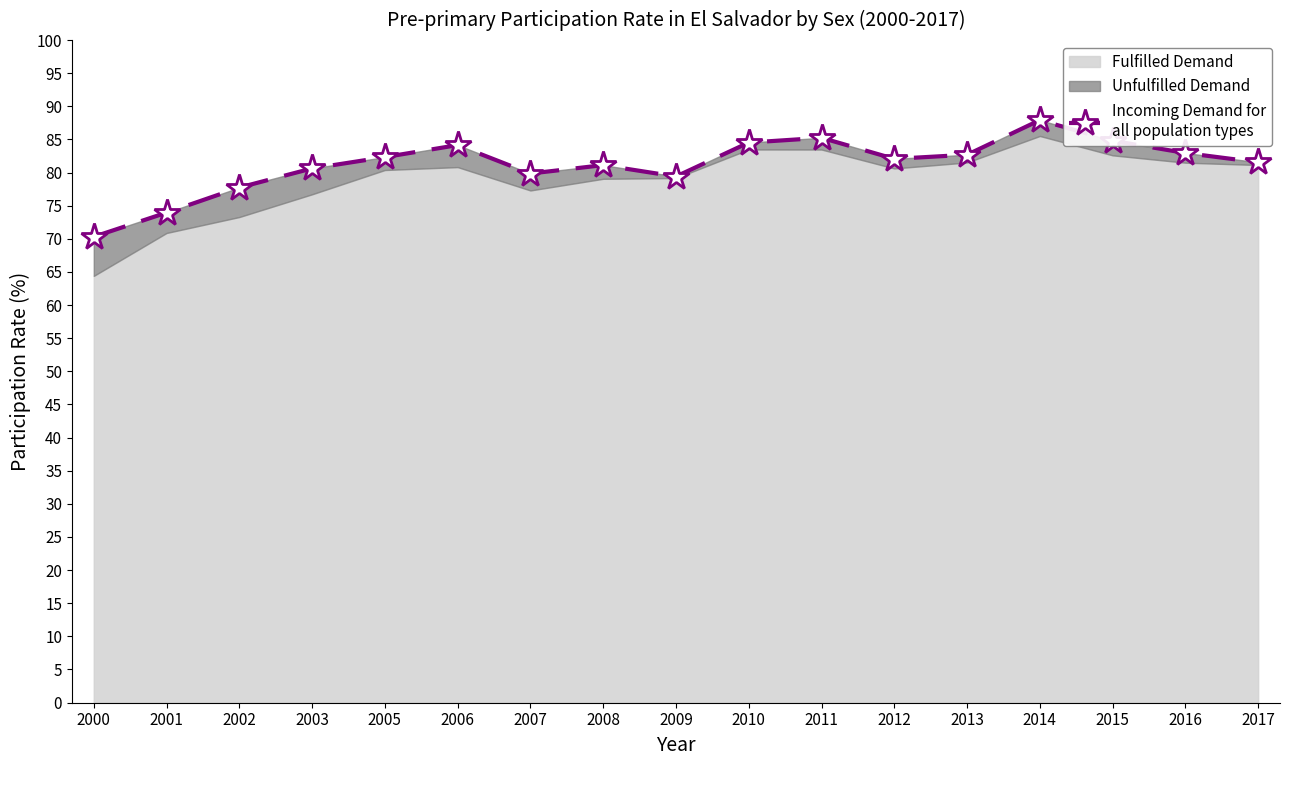

At which category does the data reach its first local valley?

2007